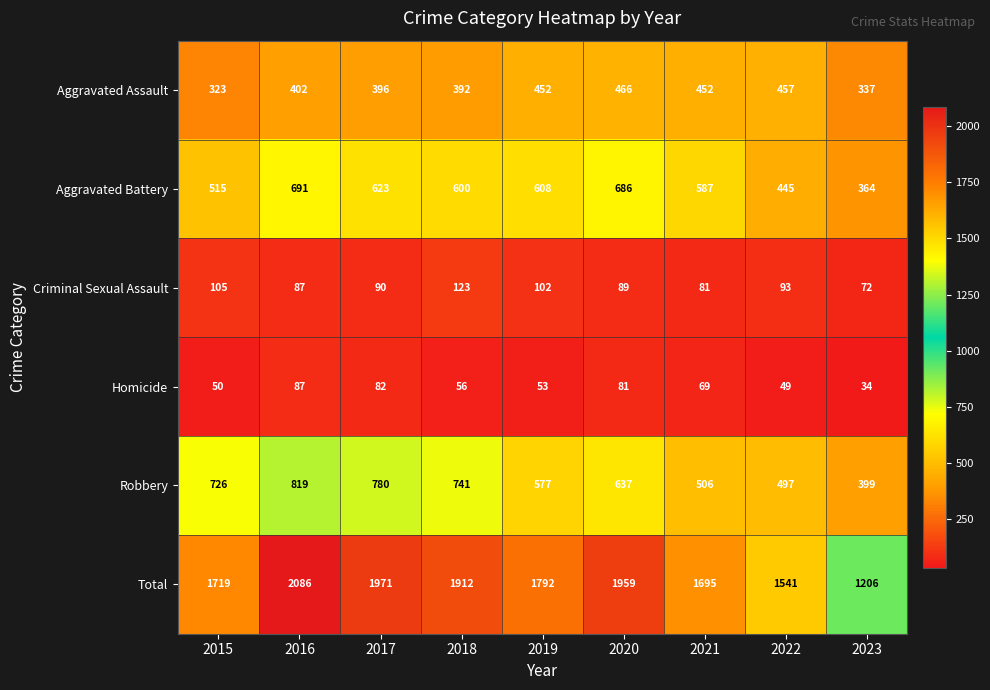

What is the maximum value for Aggravated Battery?

691